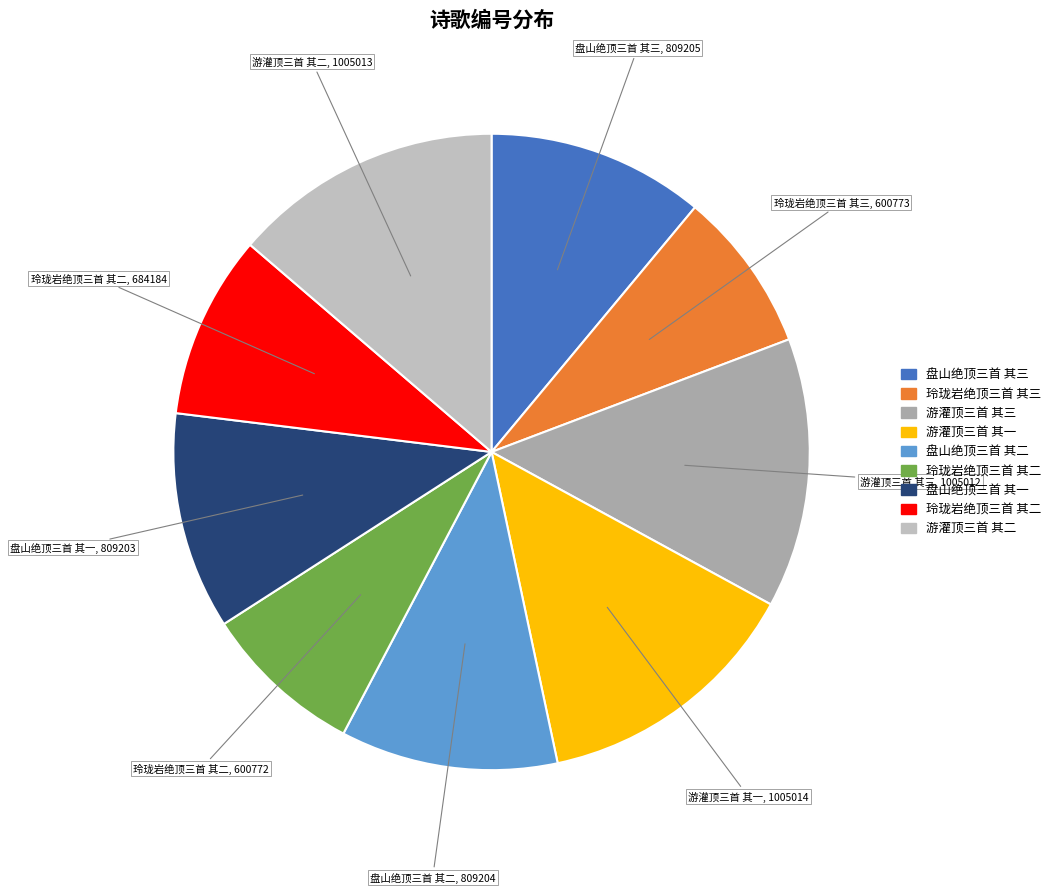

Is there any slice that represents more than half of the pie?

No